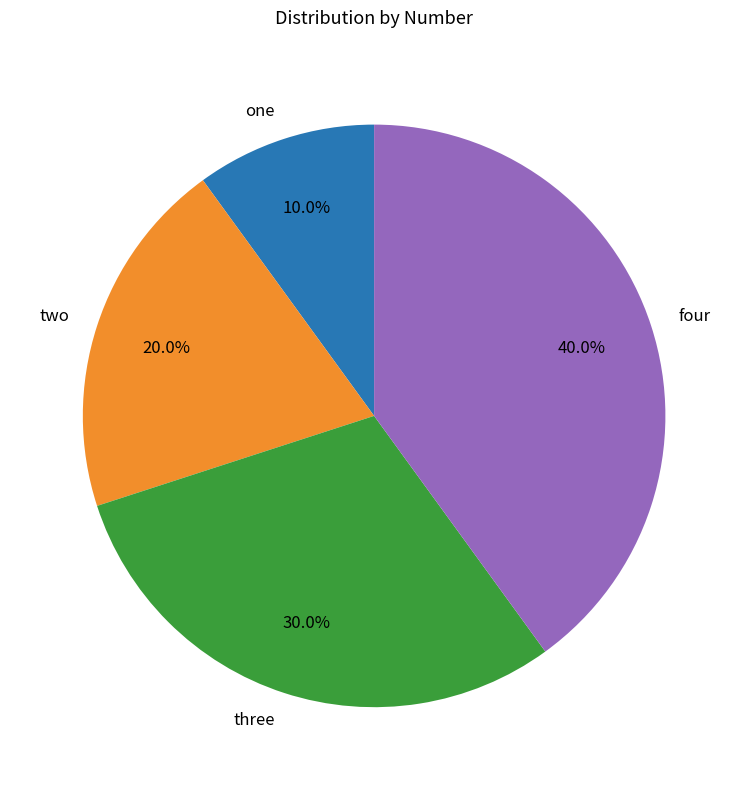

Does three represent more than half of the total?

No